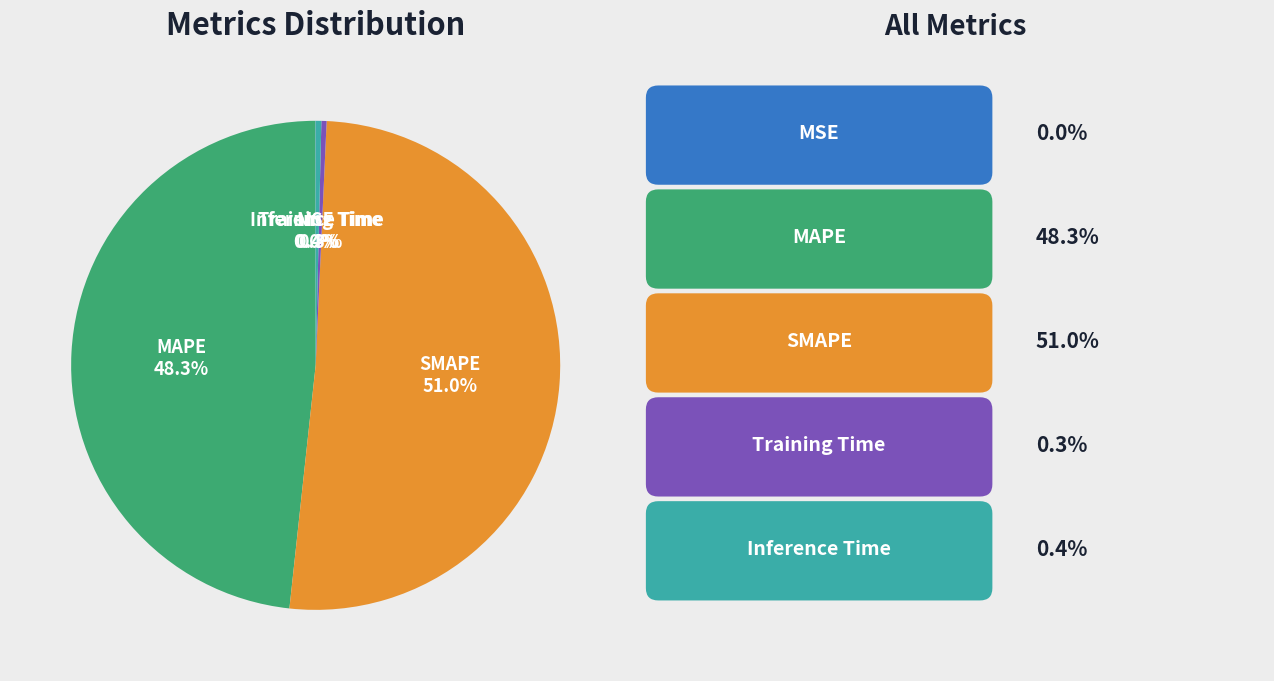

Is there a majority slice in this chart?

Yes